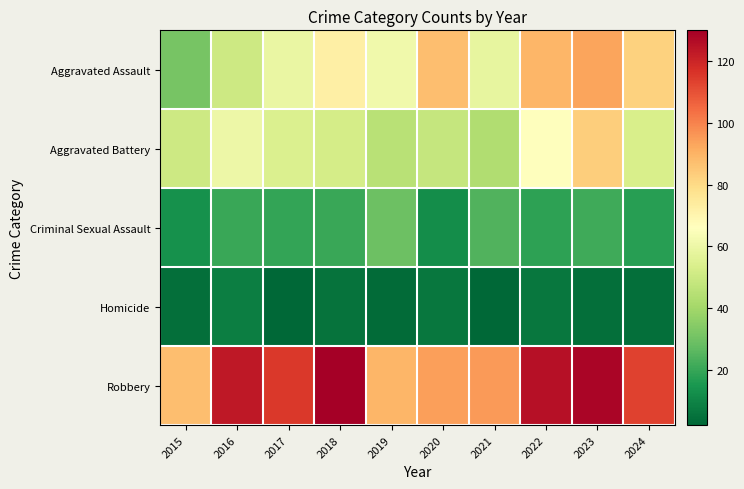

Reading left to right, list all the values displayed in this chart.

Aggravated Assault: 2015=31	2016=50	2017=59	2018=72	2019=61	2020=87	2021=58	2022=89	2023=93	2024=82
Aggravated Battery: 2015=50	2016=60	2017=54	2018=52	2019=45	2020=48	2021=43	2022=66	2023=83	2024=53
Criminal Sexual Assault: 2015=13	2016=20	2017=19	2018=20	2019=29	2020=12	2021=24	2022=18	2023=21	2024=17
Homicide: 2015=4	2016=8	2017=2	2018=5	2019=3	2020=6	2021=2	2022=6	2023=4	2024=4
Robbery: 2015=87	2016=123	2017=115	2018=130	2019=89	2020=94	2021=95	2022=125	2023=128	2024=113